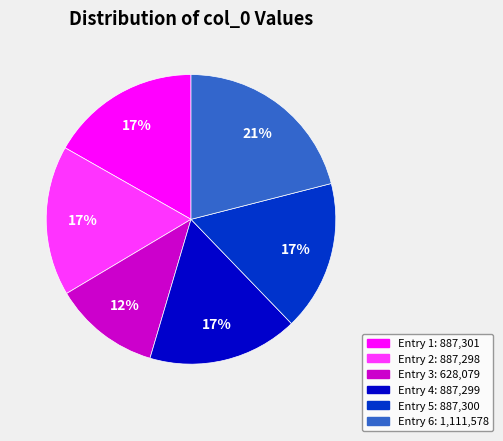

Is there a majority slice in this chart?

No